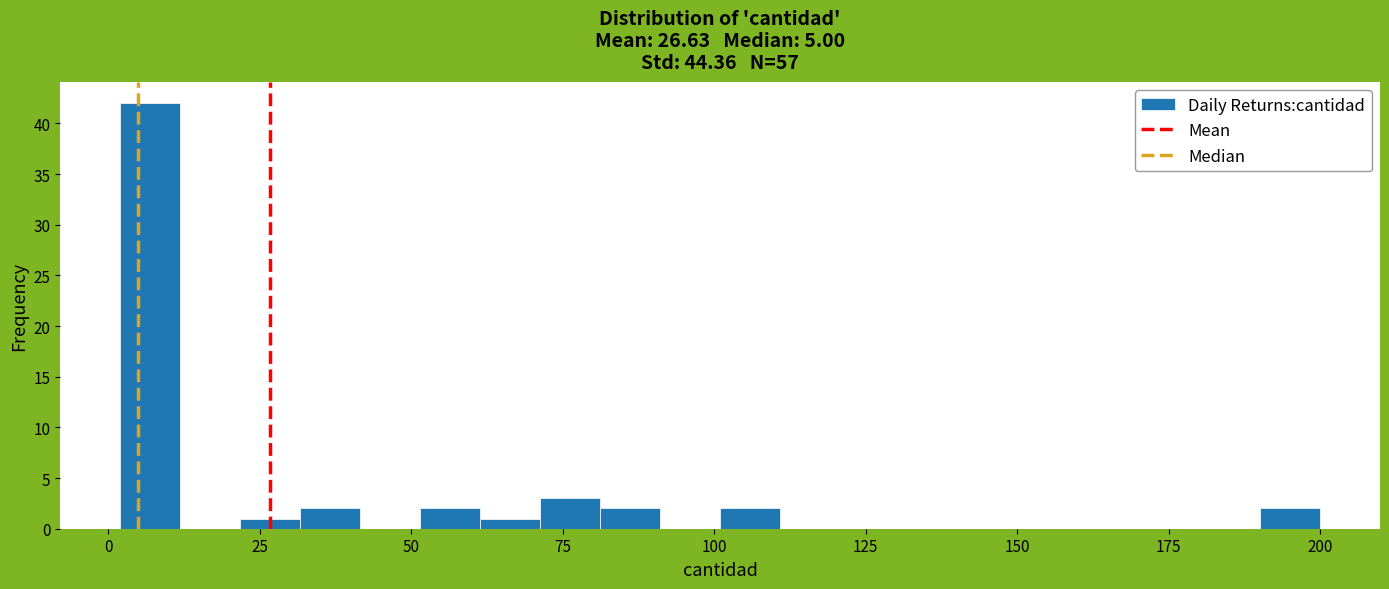

Read against the x-axis, roughly where is the centre of the tallest bar?

5